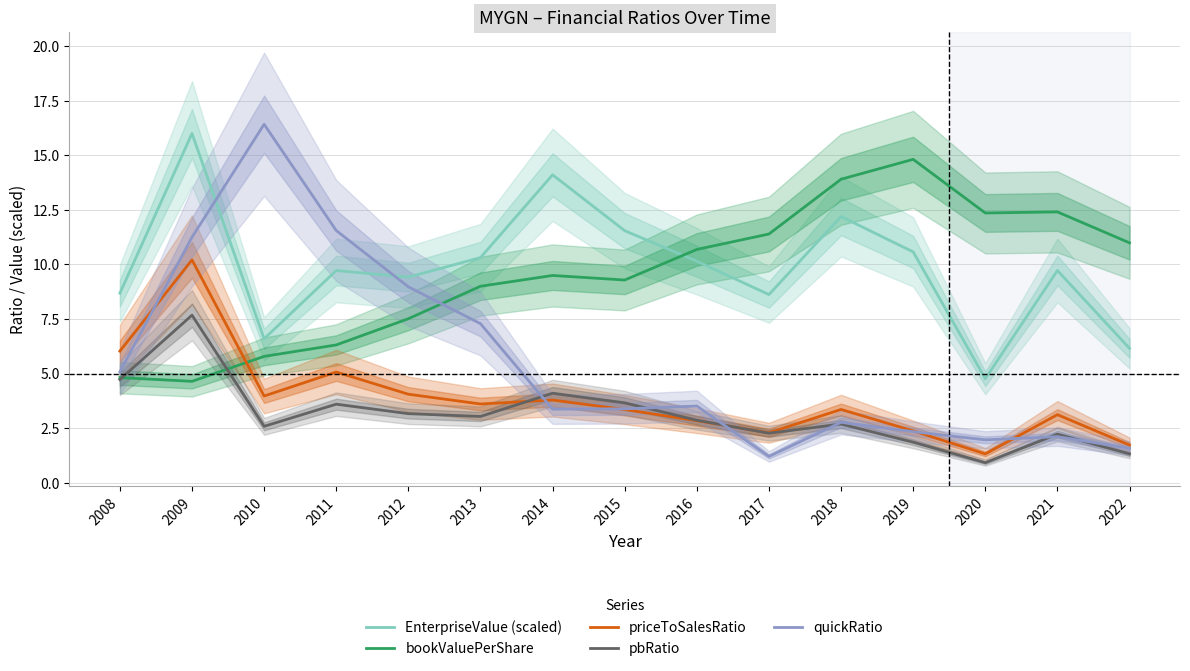

Where do priceToSalesRatio and bookValuePerShare first cross each other?

2009 and 2010